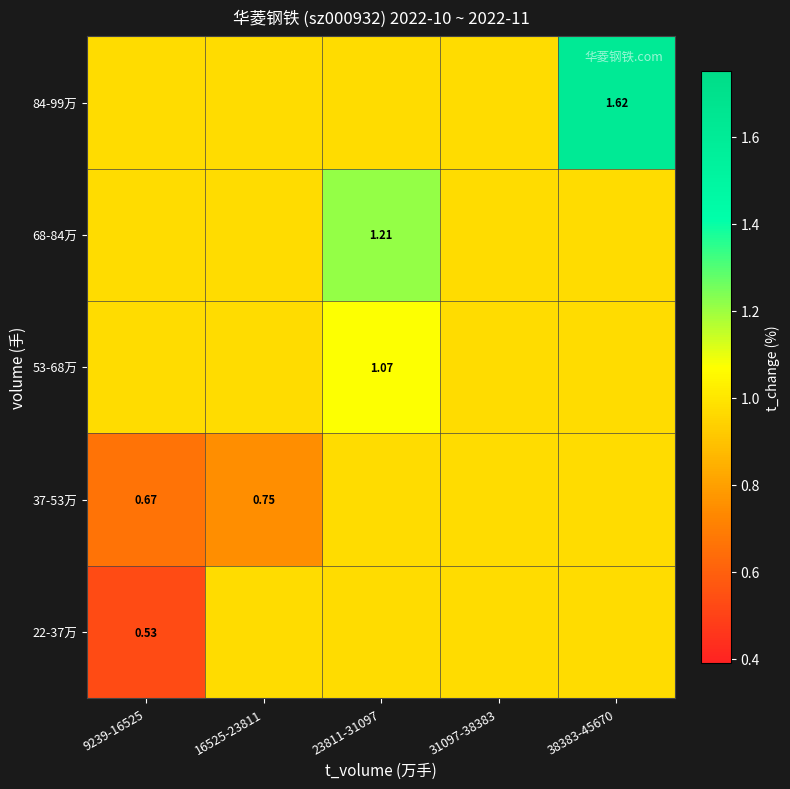

True or false: 22-37万 has a value of 1.0 at 31097-38383.

True